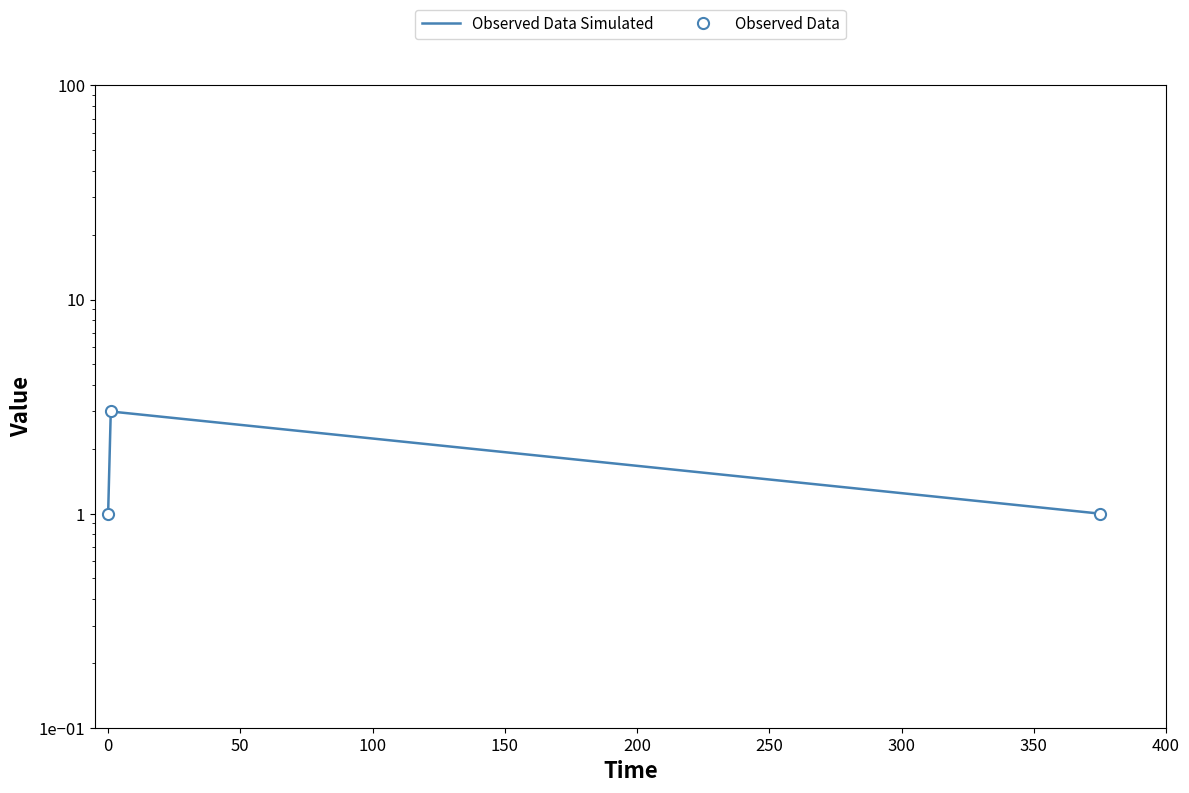

Reading right to left, what are all the values shown in this chart?

Observed Data Simulated: 1	3	1
Observed Data: 1	3	1